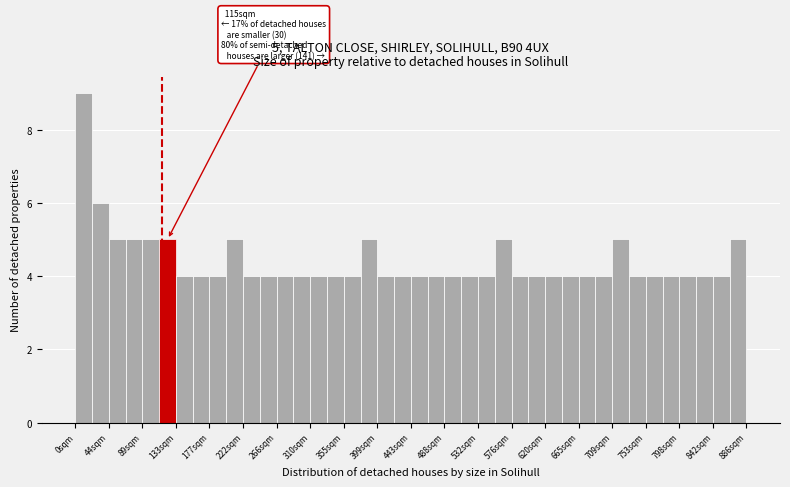

Over which range of the x-axis is the bar tallest?

0 to 20